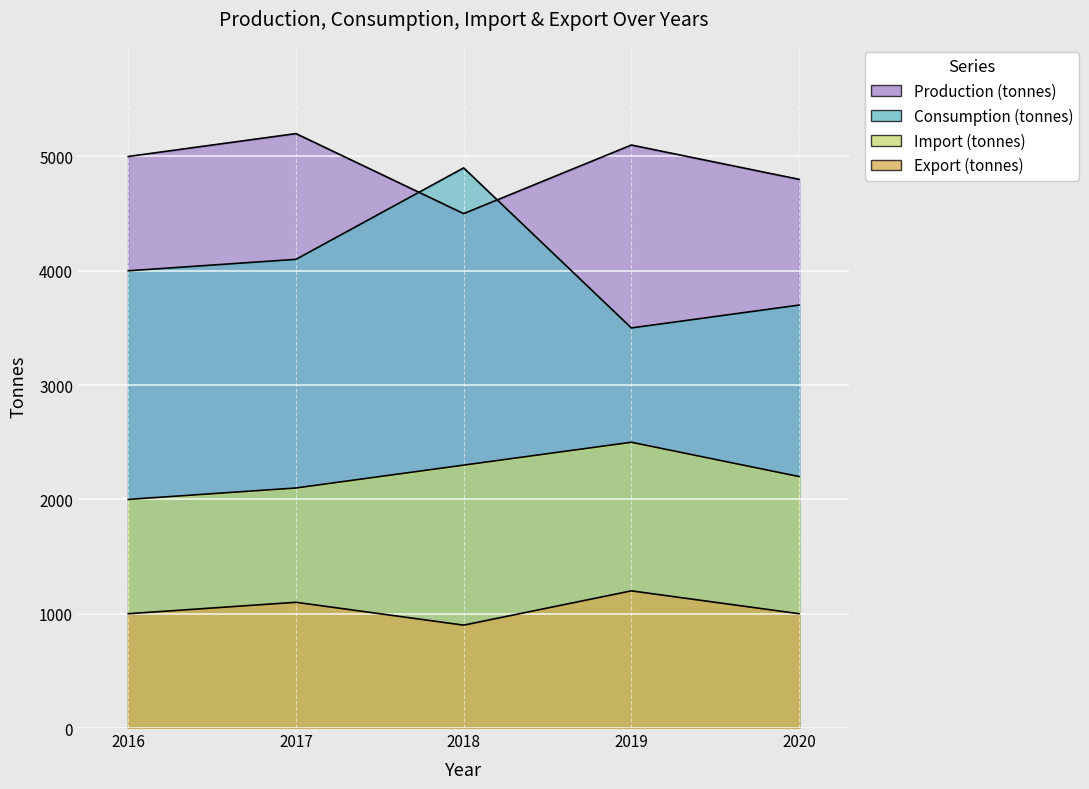

True or false: Production (tonnes) and Export (tonnes) intersect in this chart.

False